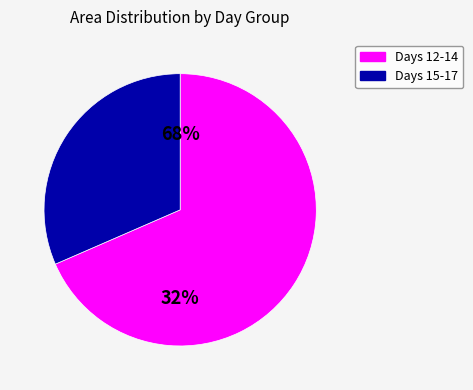

Between 15 and 13, which is larger?

13